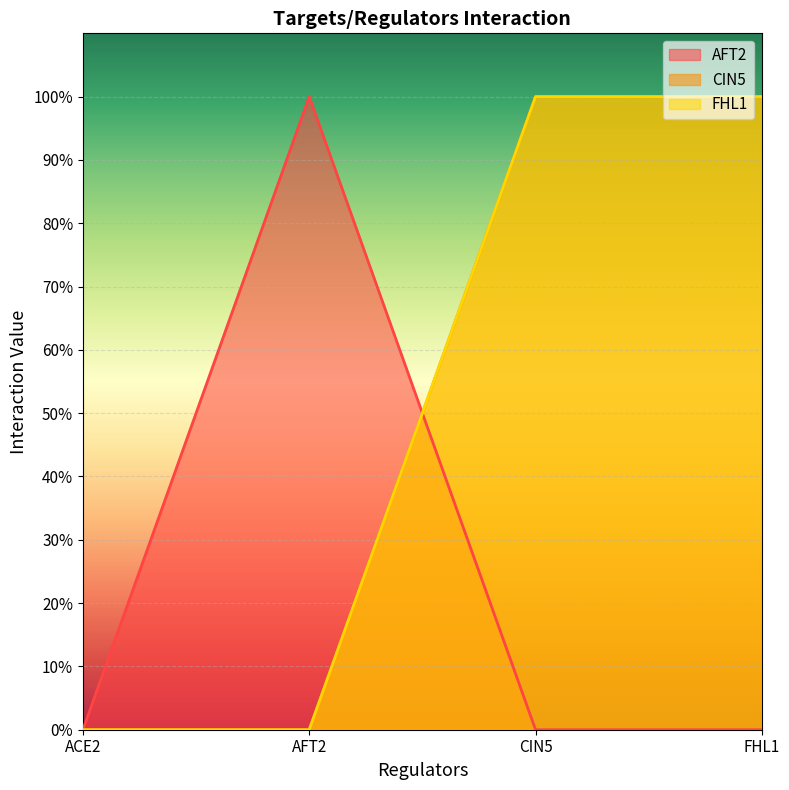

How many categories are shown in the chart?

4